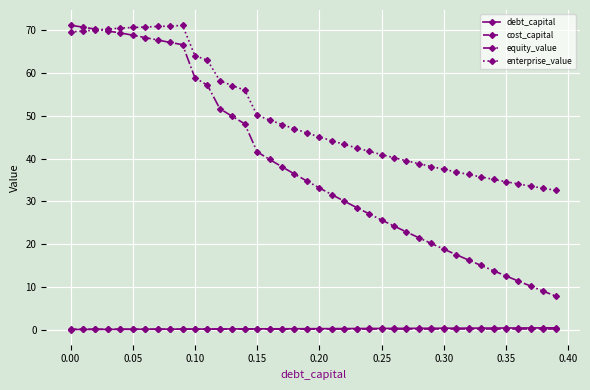

What is the greatest value displayed?

71.2